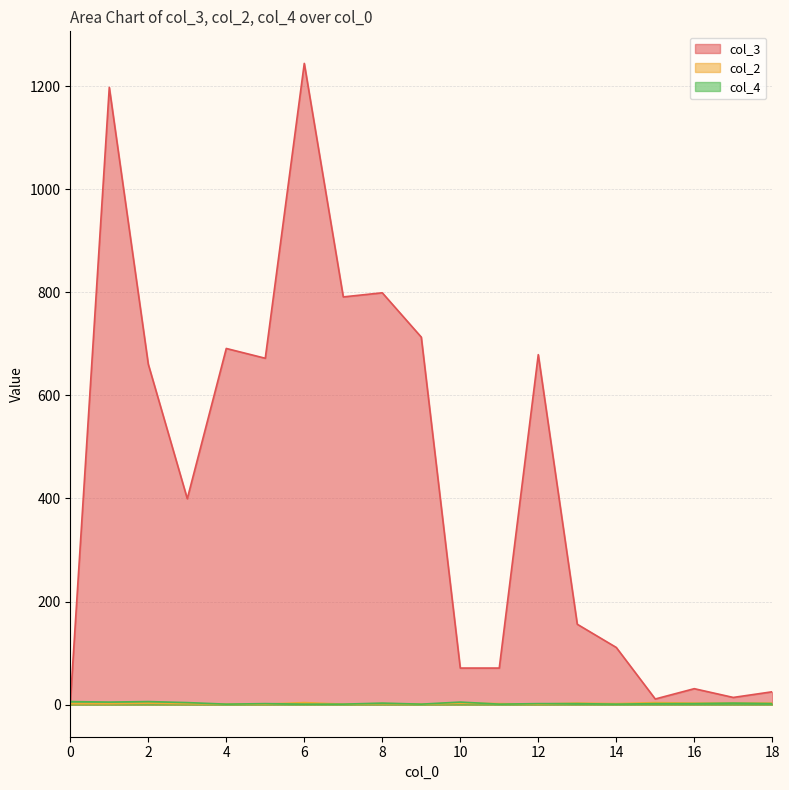

The col_4 series shows 1.1 at 12. True or false?

False